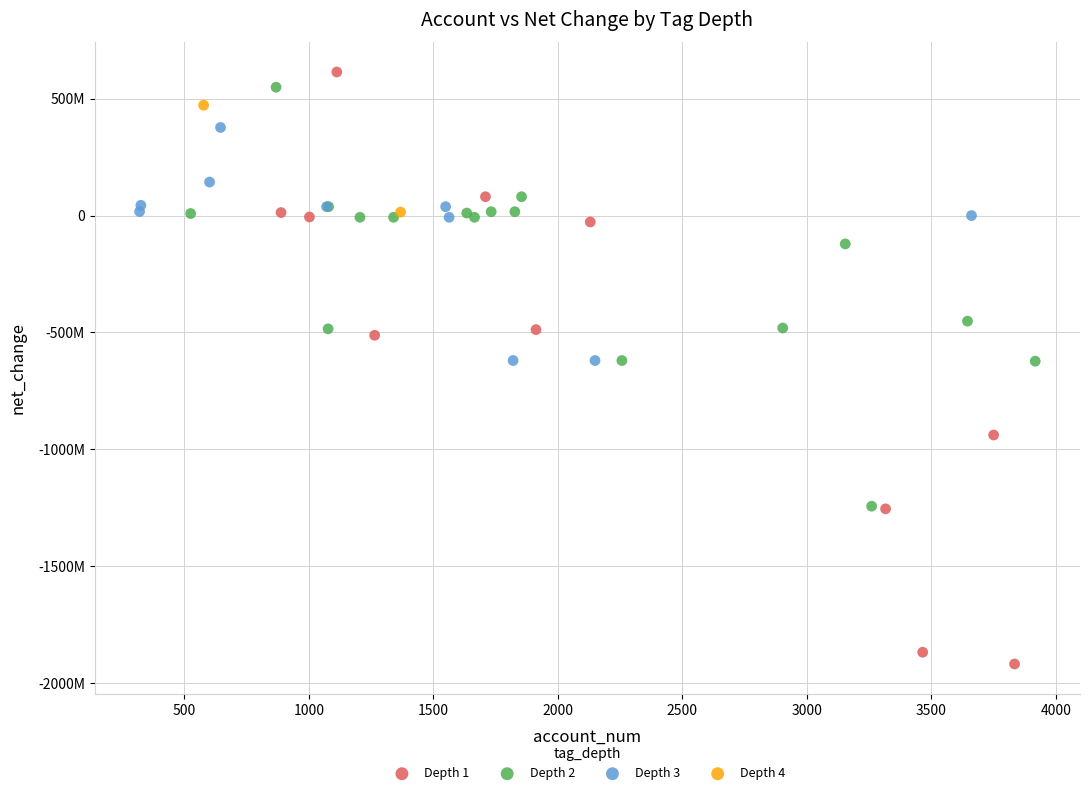

What are all the series names shown in the legend?

Depth 1, Depth 2, Depth 3, Depth 4